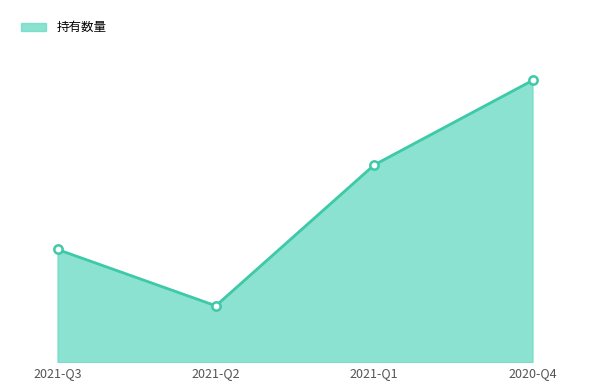

True or false: the data shows 10 at 2020-Q4.

True